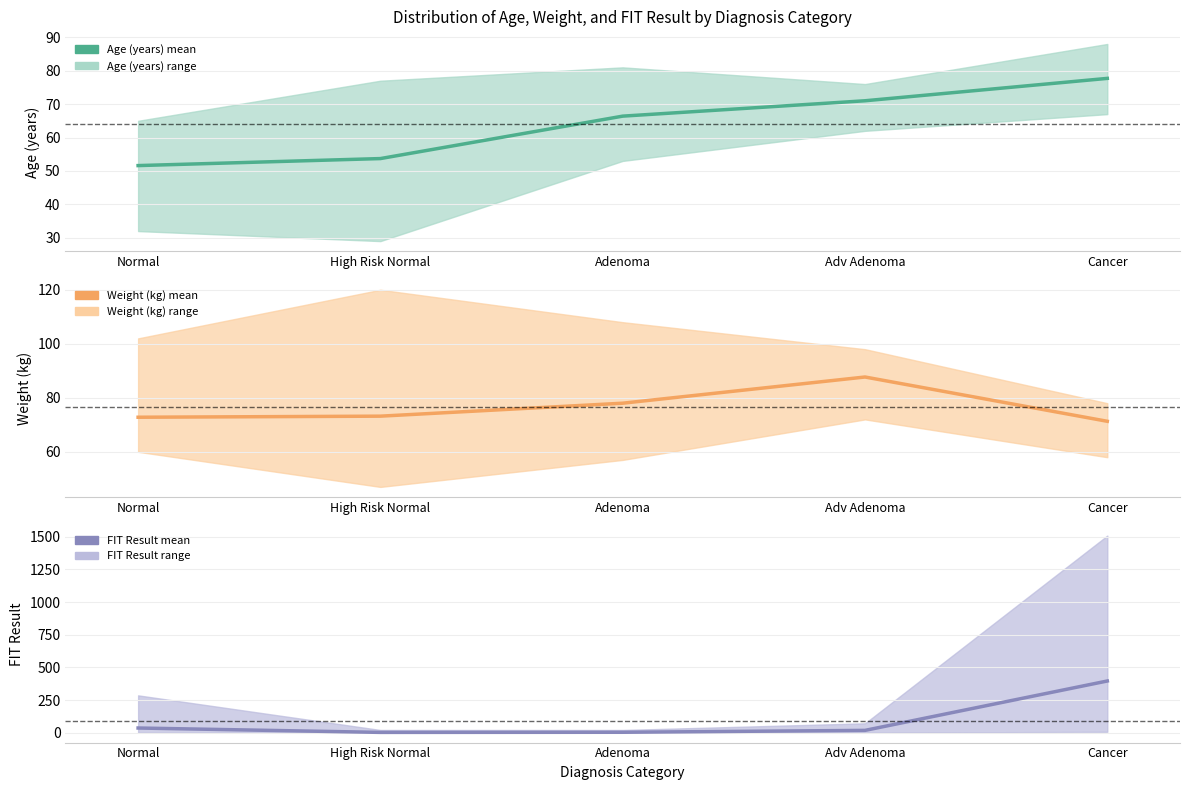

What is the sum of the Weight (kg) mean values at Normal and Adenoma?

150.8